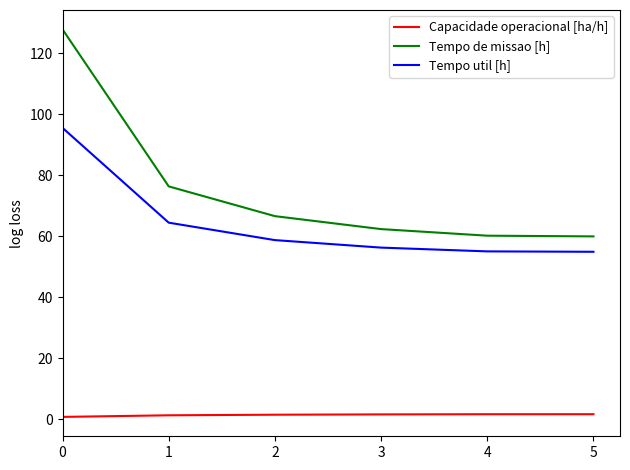

How many Capacidade operacional [ha/h] values are between 1 and 2?

5